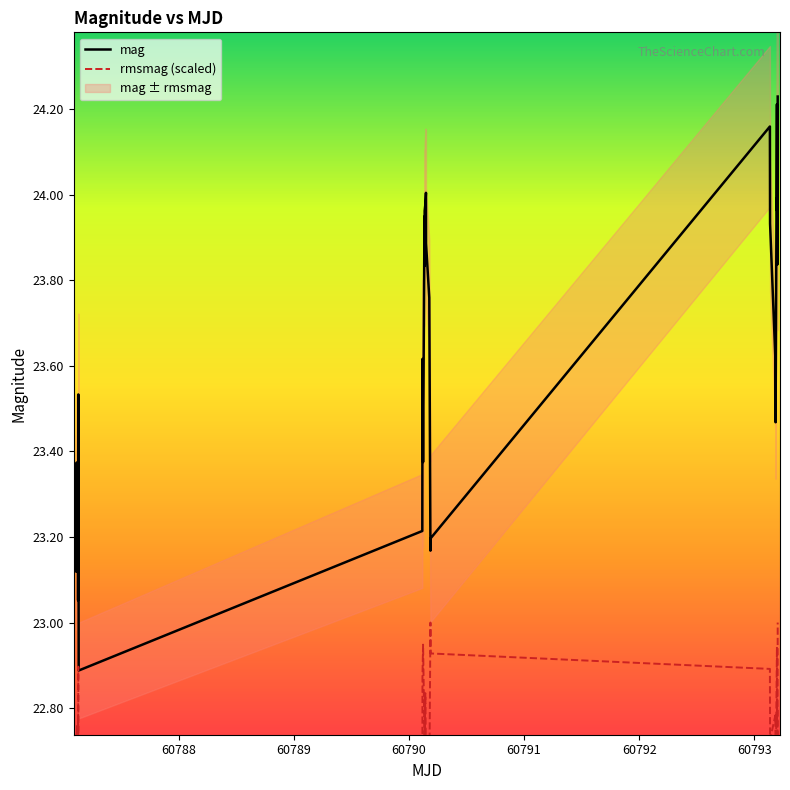

What is the difference between the maximum and second lowest values in the rmsmag (scaled) series?

0.5